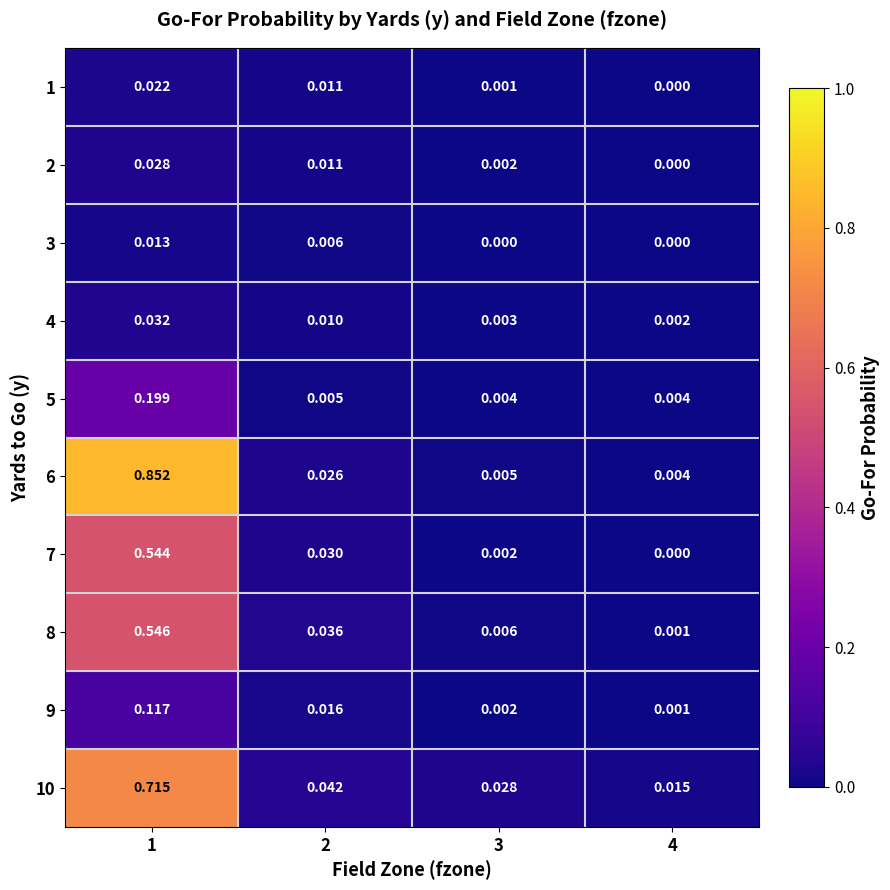

Is the value of 5 at 4 greater than the value of 3 at 4?

Yes